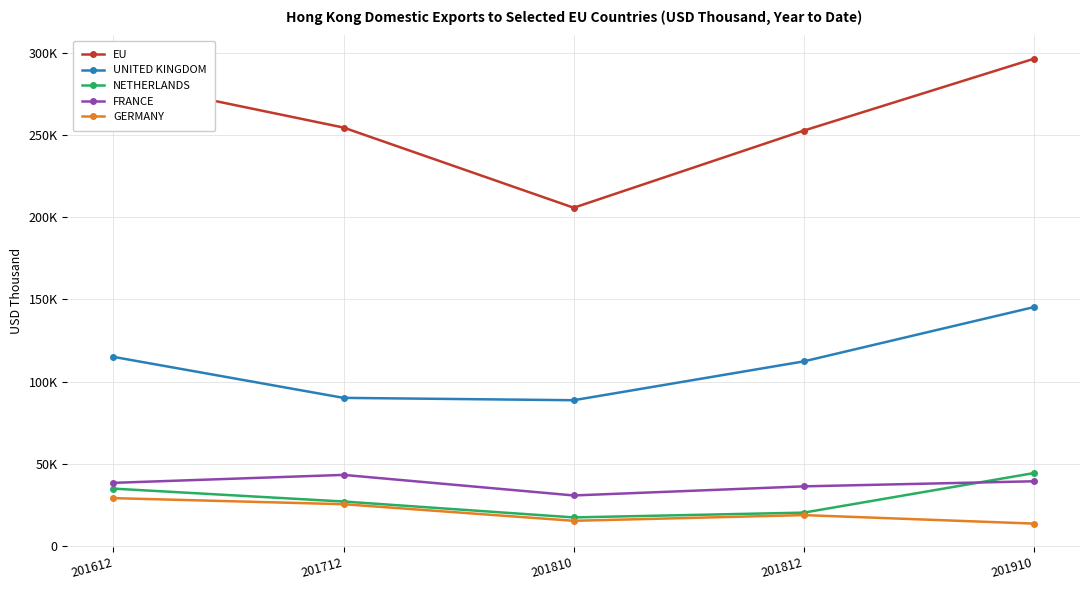

At which category does EU reach its first local valley?

201810